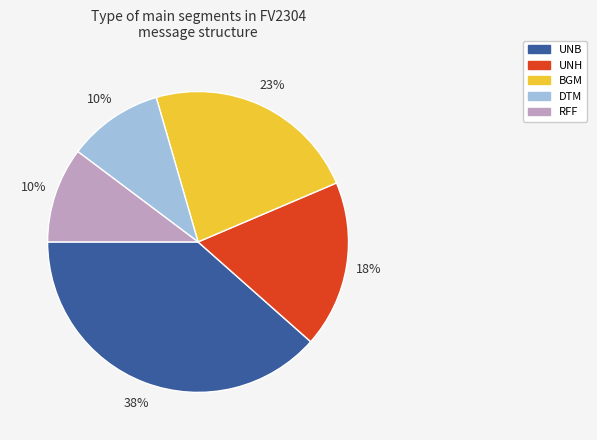

Which slice is the largest?

UNB